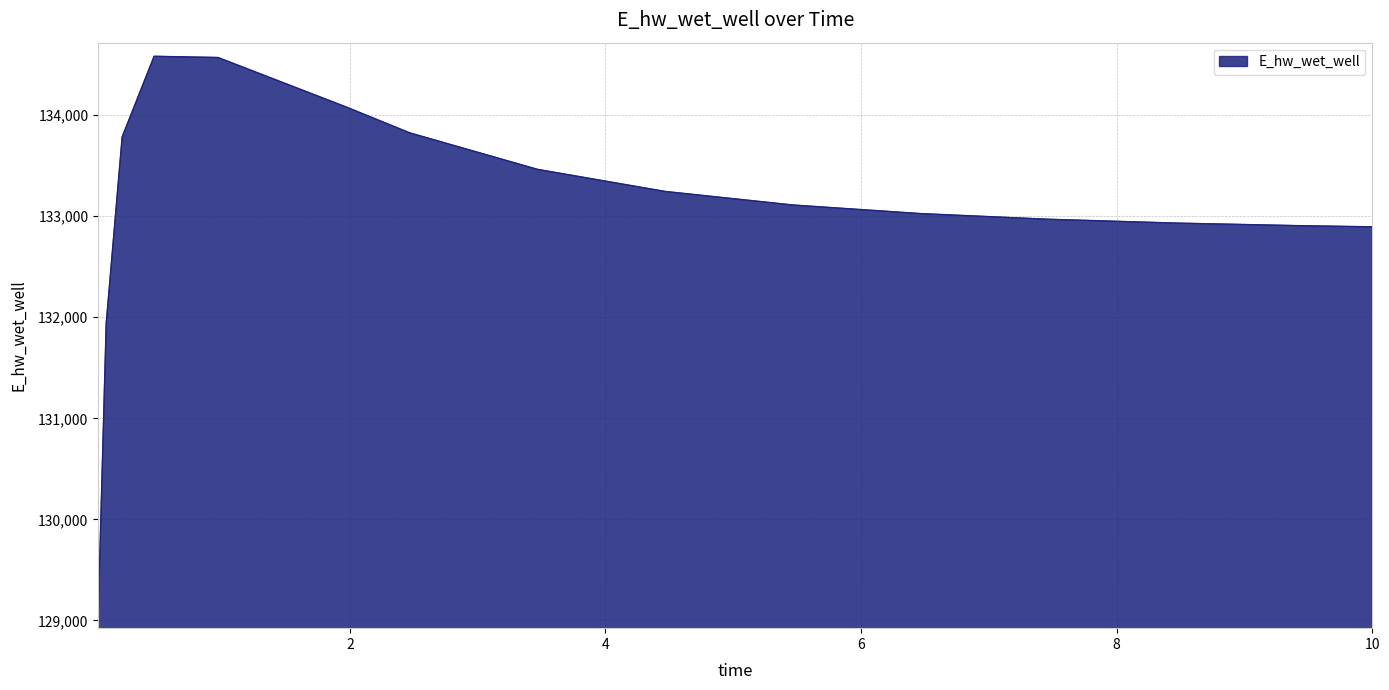

What is the smallest value displayed?

129053.2